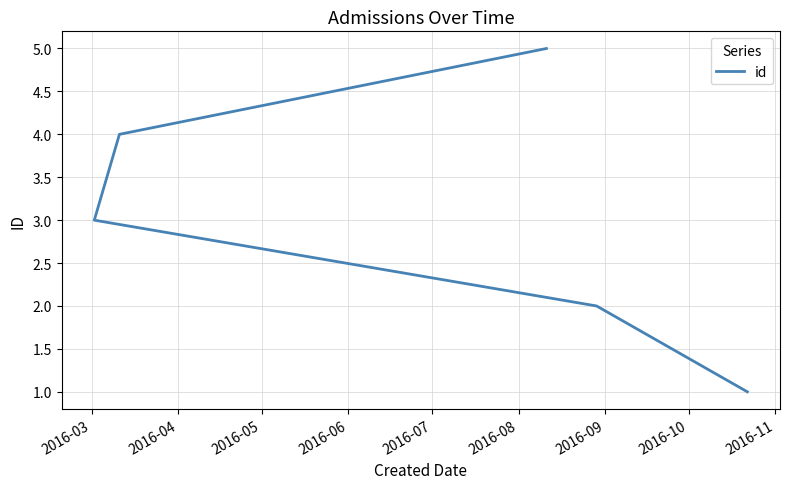

What is the difference between the second highest and minimum values?

3